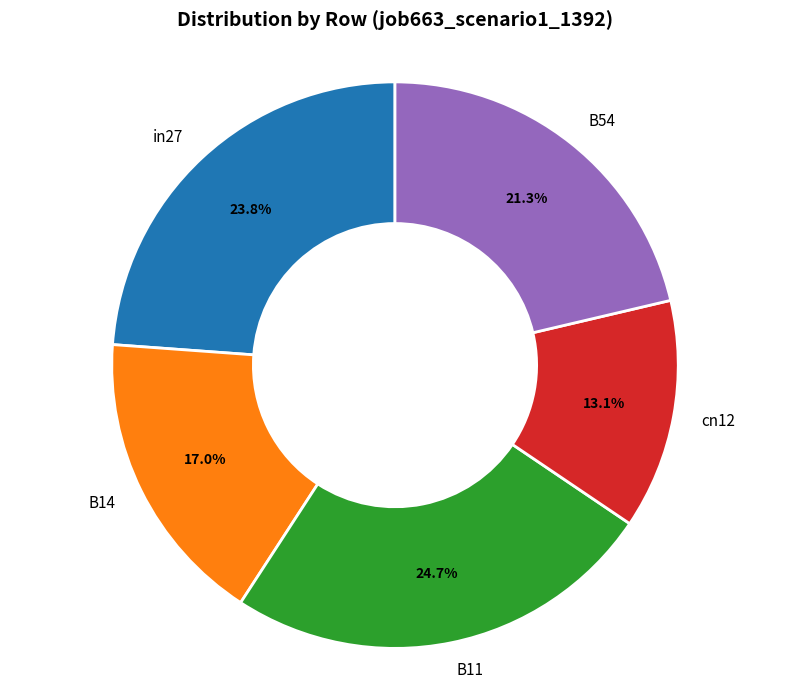

True or false: in27 accounts for 24% of the total.

True